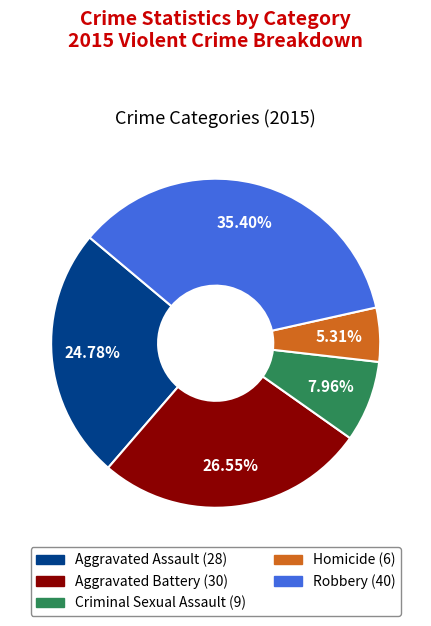

Which slice is the largest?

Robbery